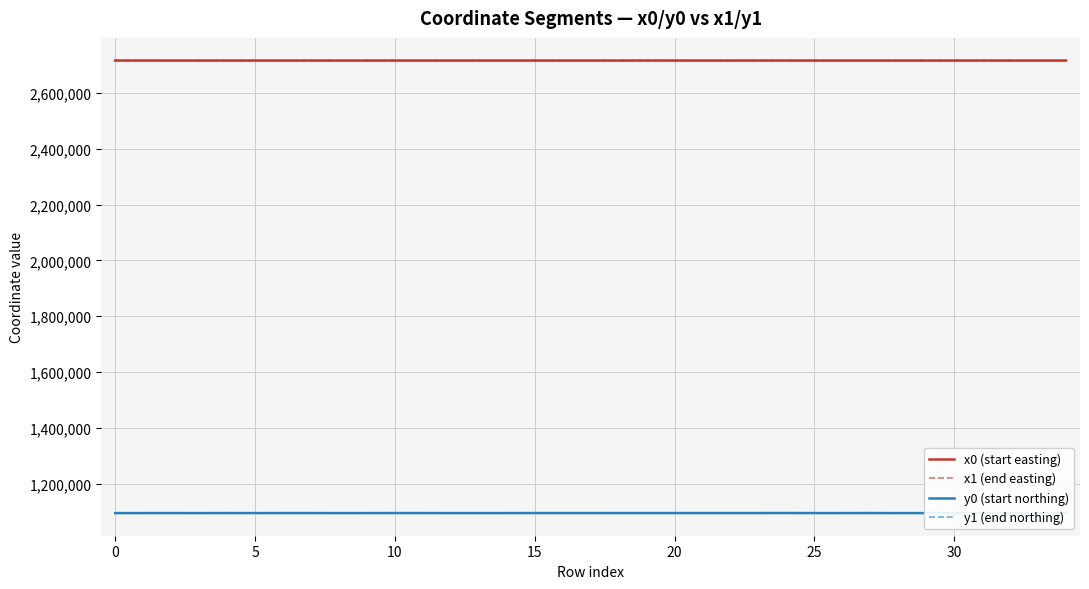

The value of x0 (start easting) at 5 is 2716381.6. True or false?

True